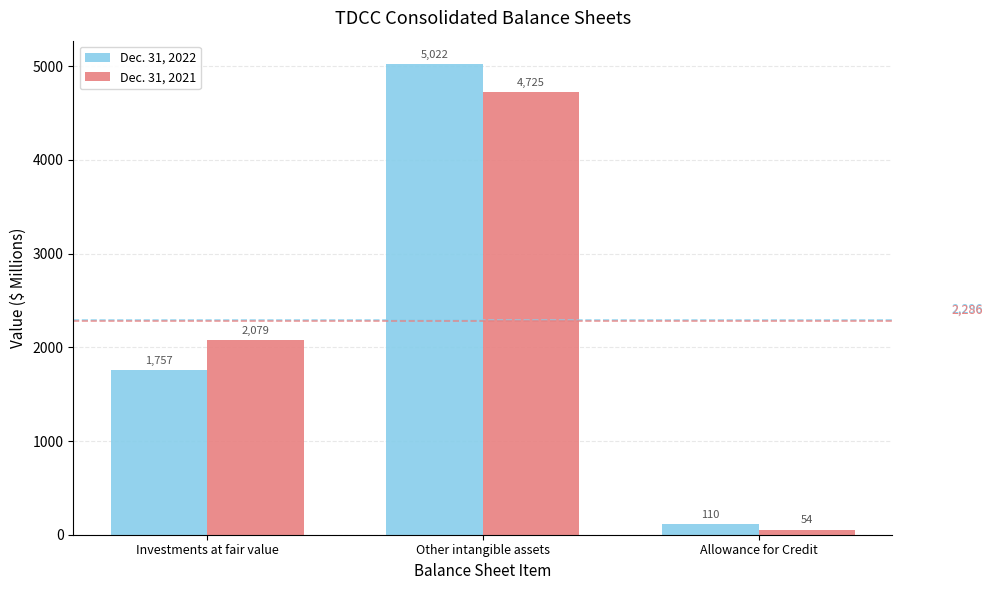

Reading left to right, what are all the values shown in this chart?

Dec. 31, 2022: Investments at fair value=1757	Other intangible assets=5022	Allowance for Credit=110
Dec. 31, 2021: Investments at fair value=2079	Other intangible assets=4725	Allowance for Credit=54